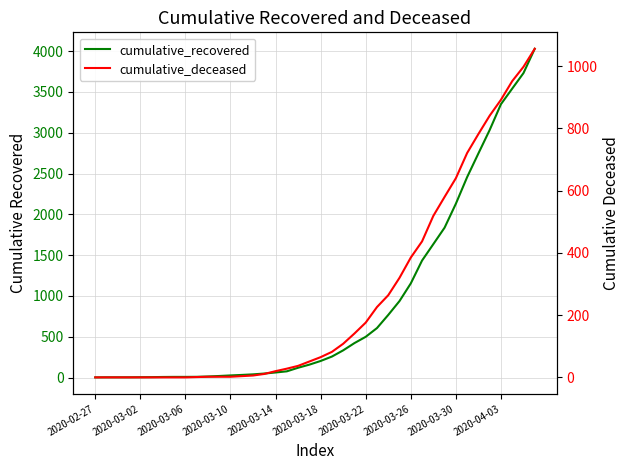

True or false: cumulative_recovered and cumulative_deceased cross at least once.

False